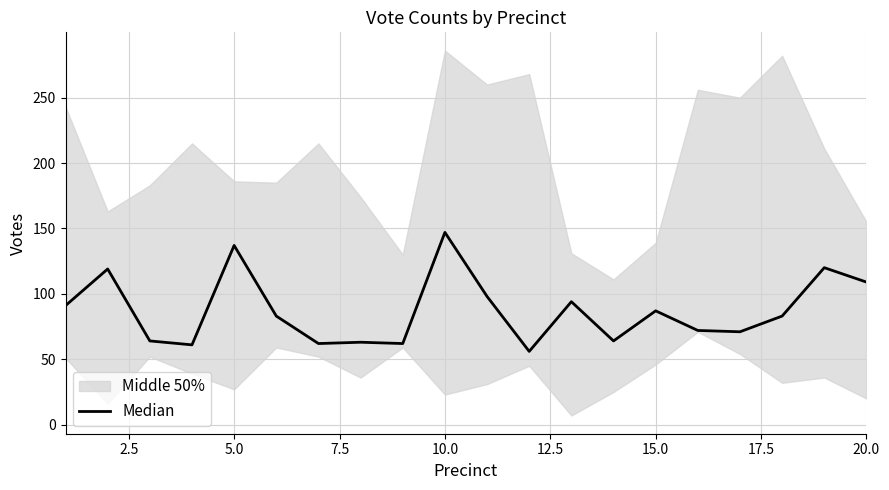

True or false: there are more than 0 points higher than both neighbors.

True